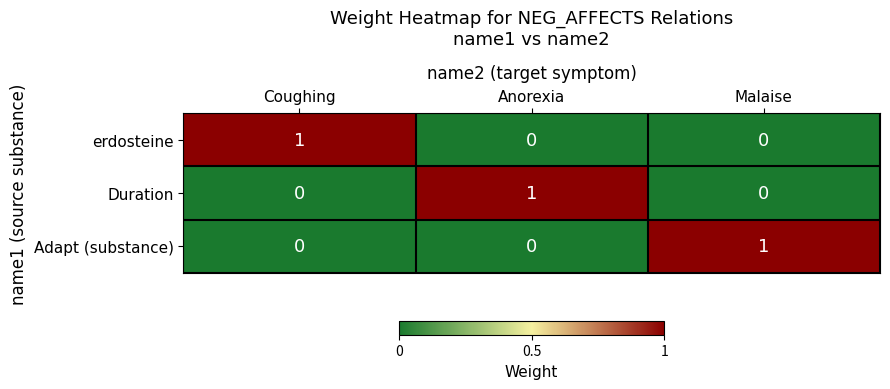

At how many categories does at least one series exceed 0?

3